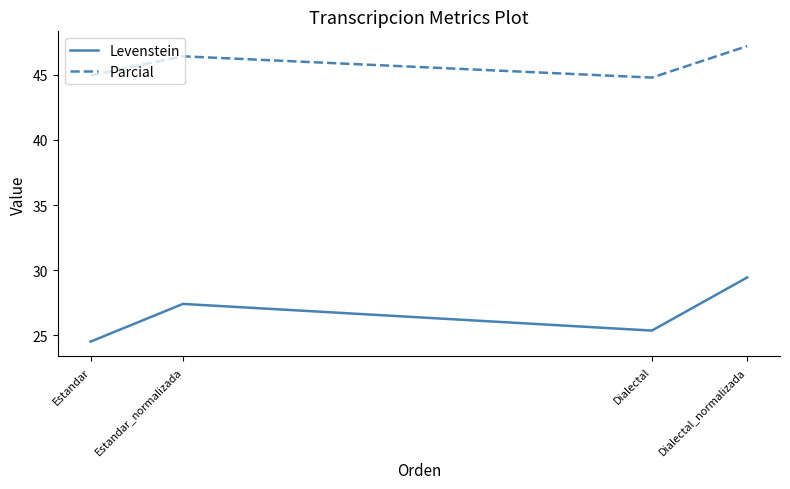

List the series in order of their overall mean, highest first.

Parcial, Levenstein